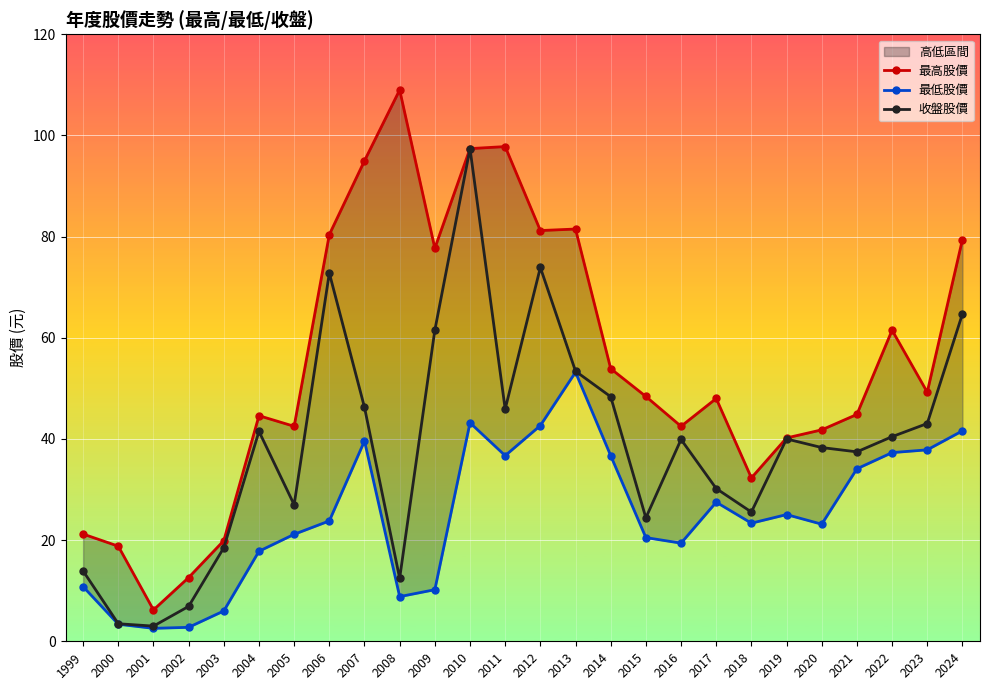

In 收盤股價, how many points are higher than both neighbors (excluding endpoints)?

6